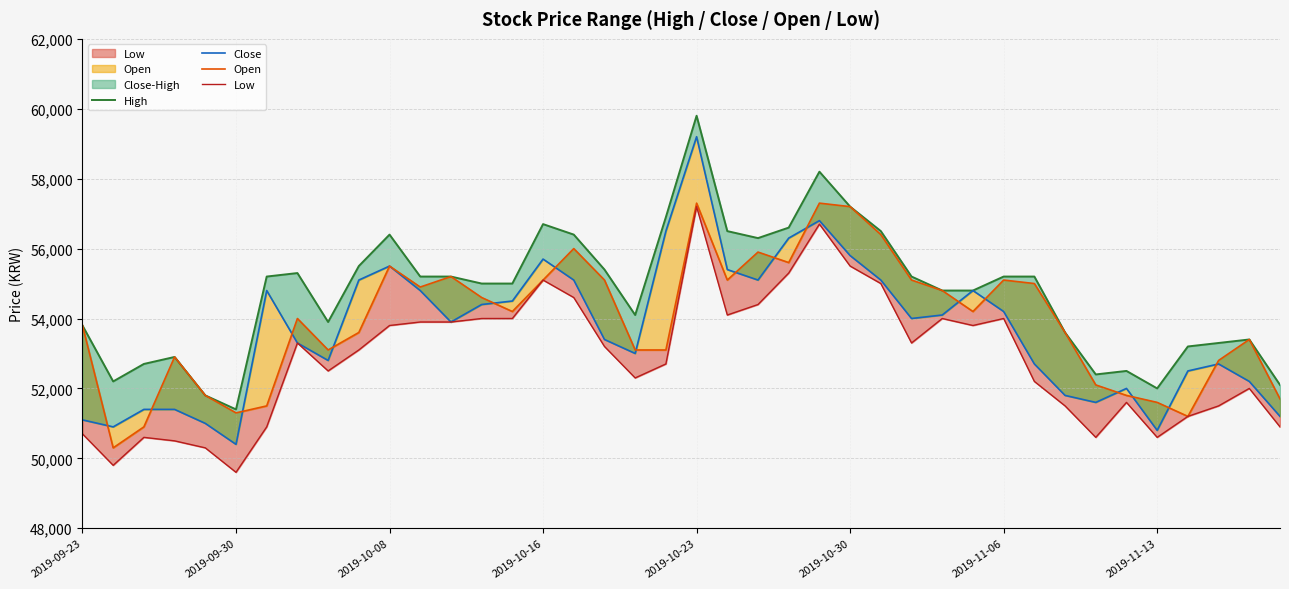

True or false: High and Open intersect in this chart.

False